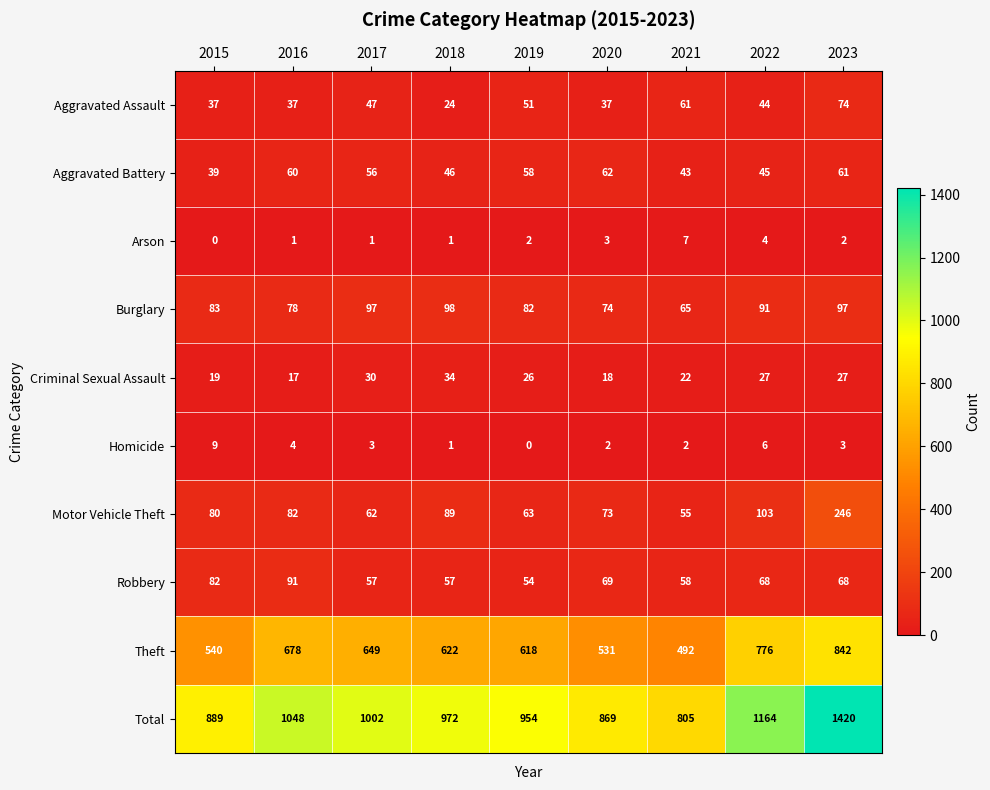

What is the spread (max minus min) of values at 2021?

803